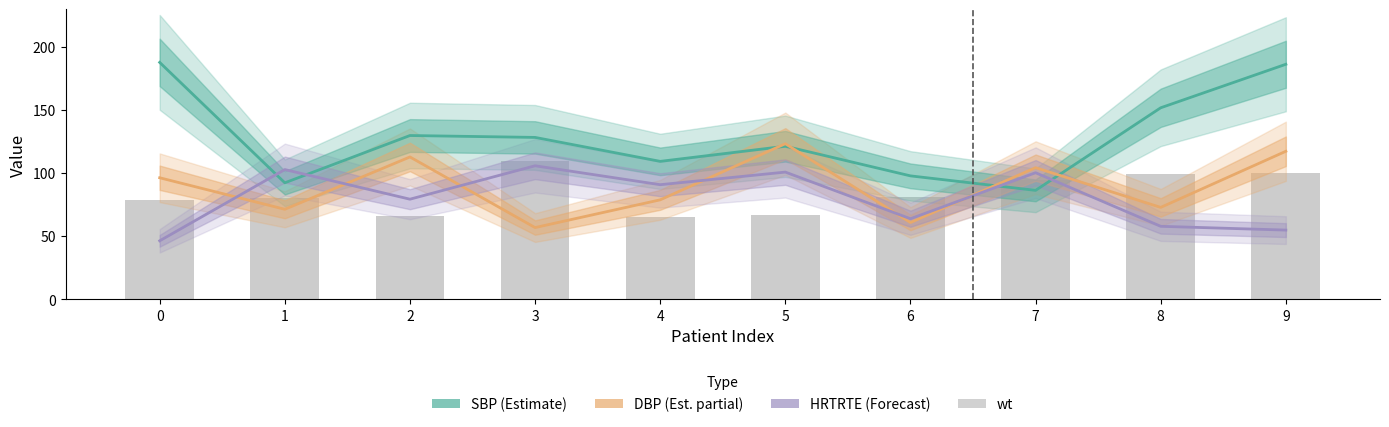

List the labels in order of SBP value, largest first.

0, 9, 8, 2, 3, 5, 4, 6, 1, 7